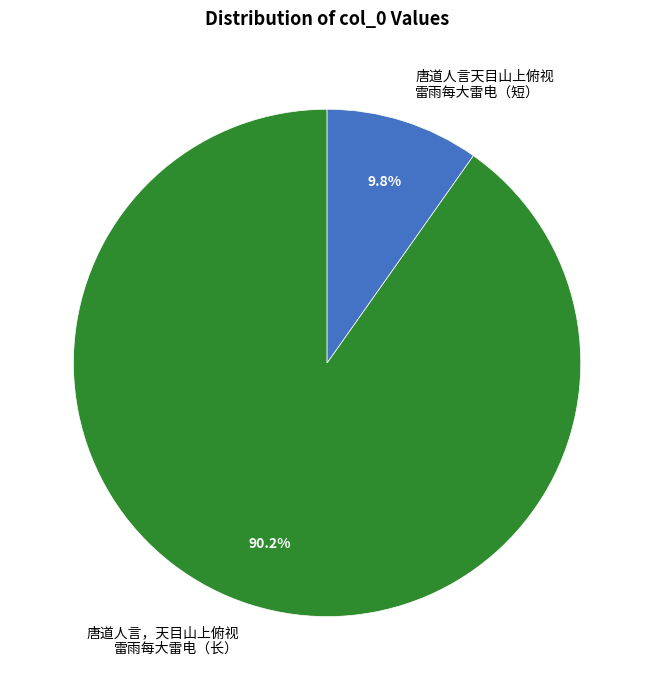

How much of the chart is everything except 唐道人言，天目山上俯视 雷雨每大雷电（长）?

9.8%